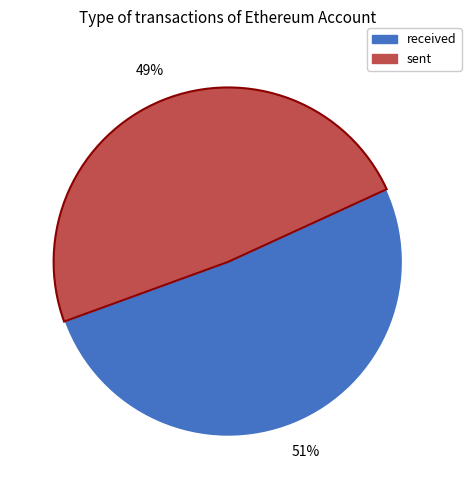

Which category has the biggest portion of the pie?

received